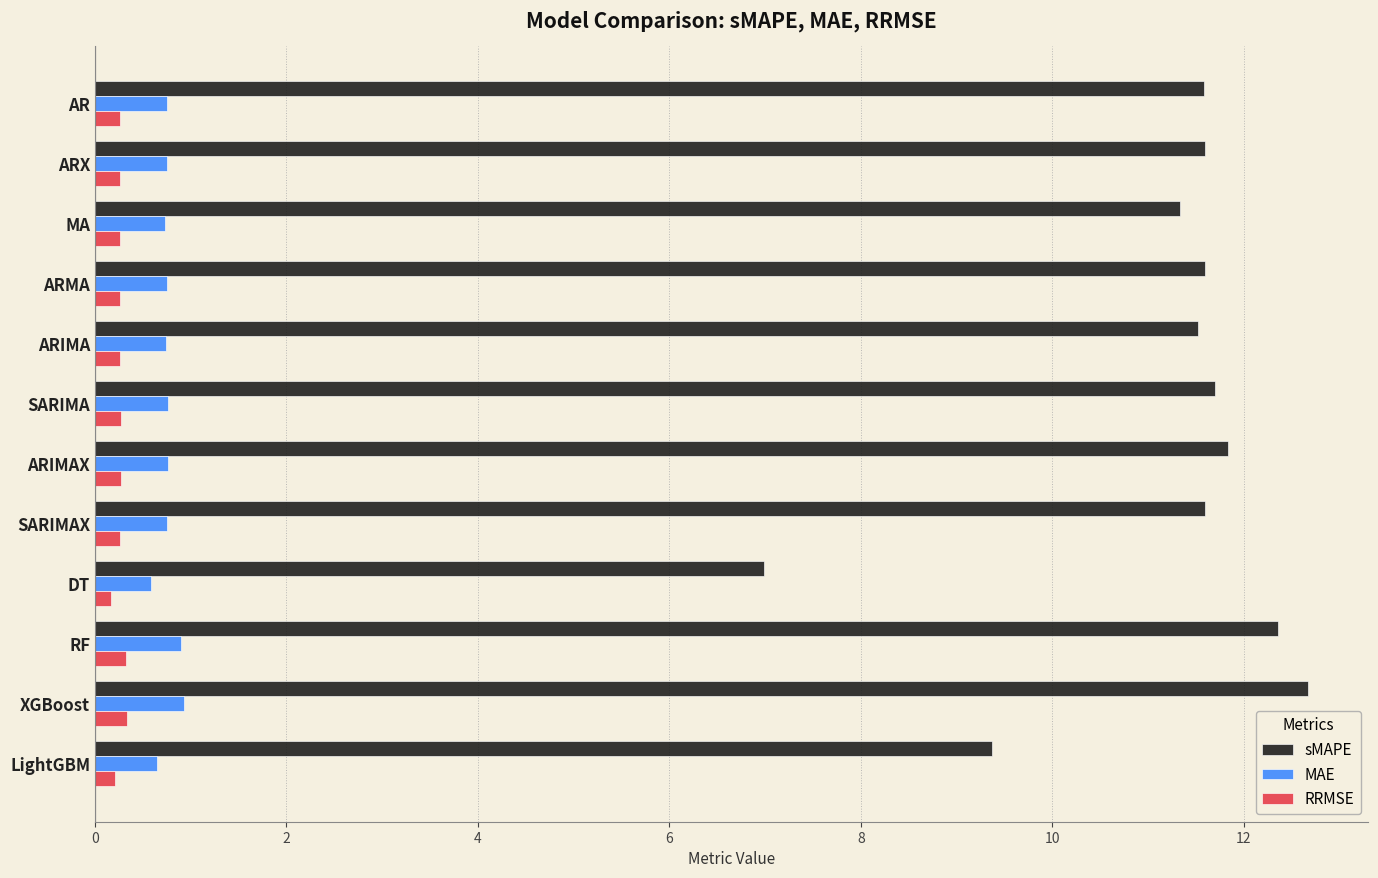

What is the average value of the RRMSE series?

0.3